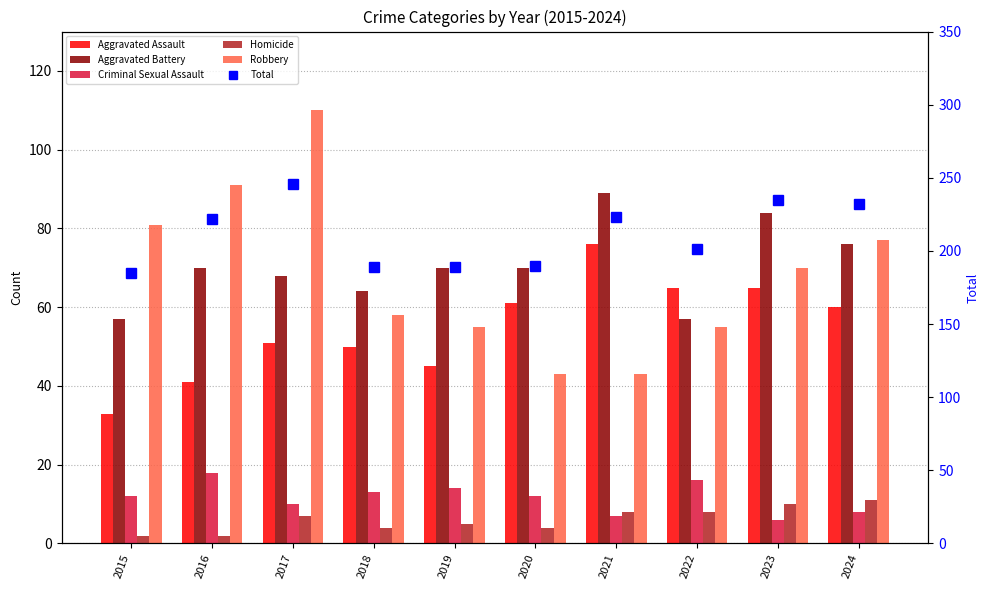

How many data points in Criminal Sexual Assault are above 12?

4